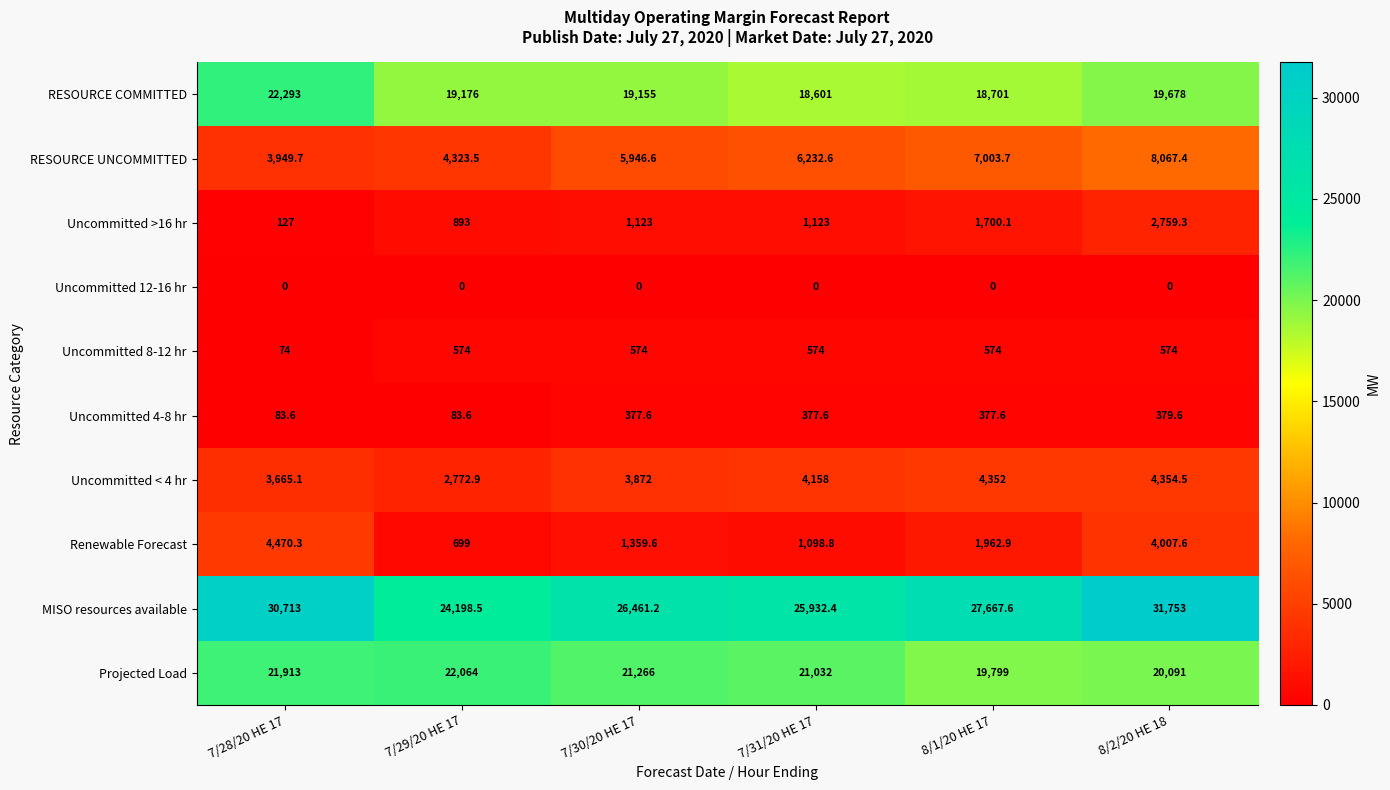

The MISO resources available series shows 17120.6 at 7/30/20 HE 17. True or false?

False